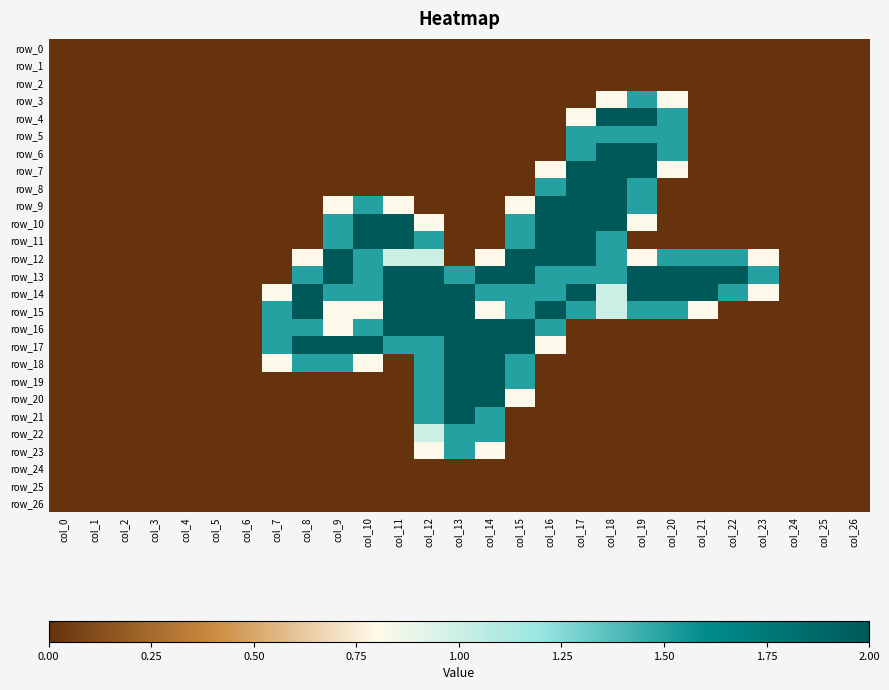

Which series has the largest total across all categories?

row_13